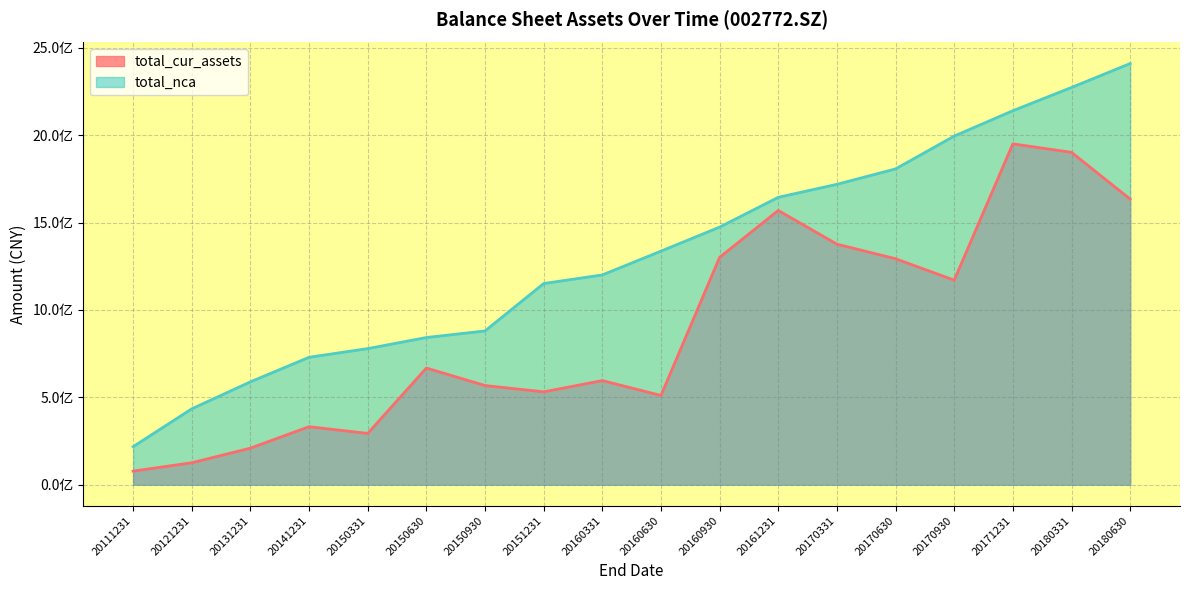

What are all the series names shown in the legend?

total_cur_assets, total_nca